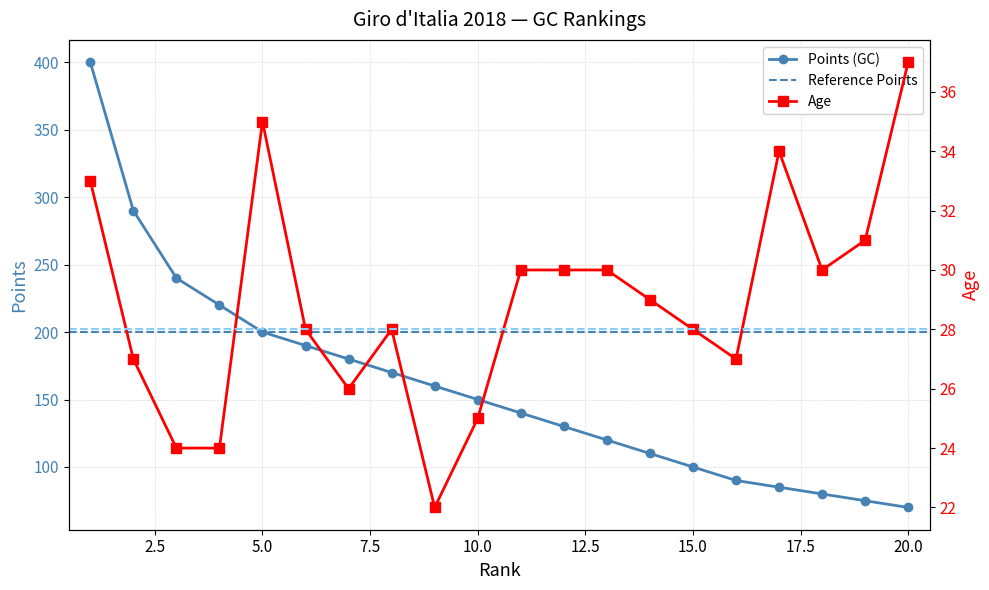

Between 5 and 14, which series saw the biggest shift?

Pnt